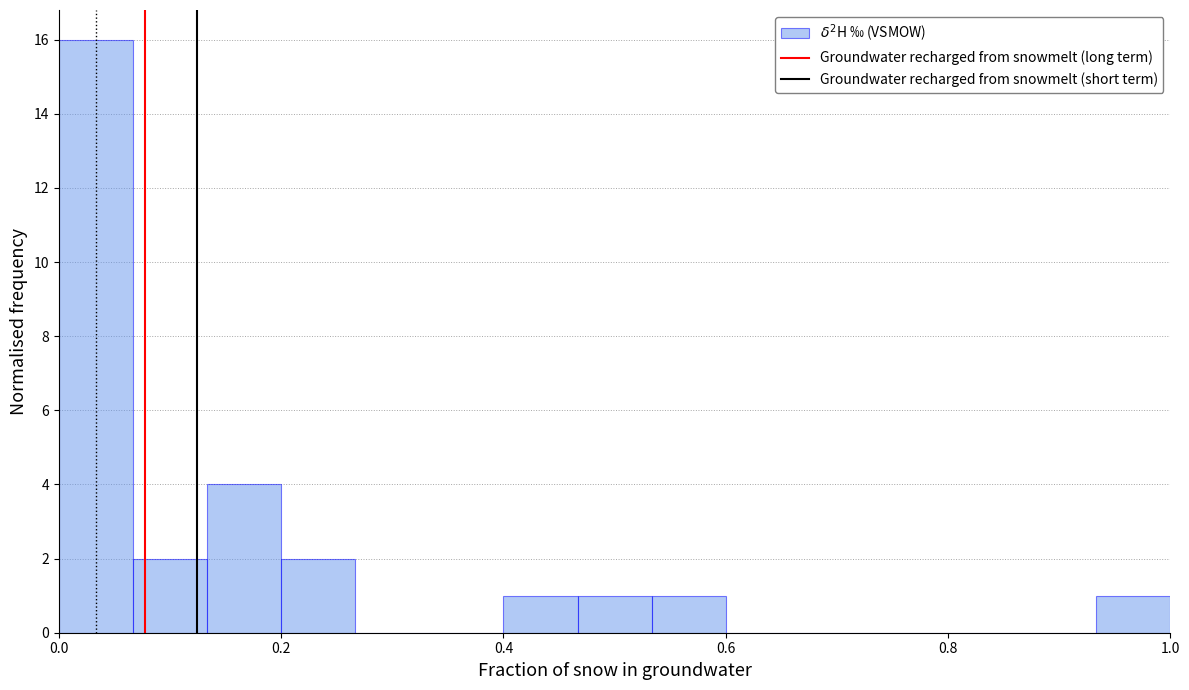

Around what value on the x-axis is the tallest bar? Give the approximate position of its centre, as read against the axis.

0.04